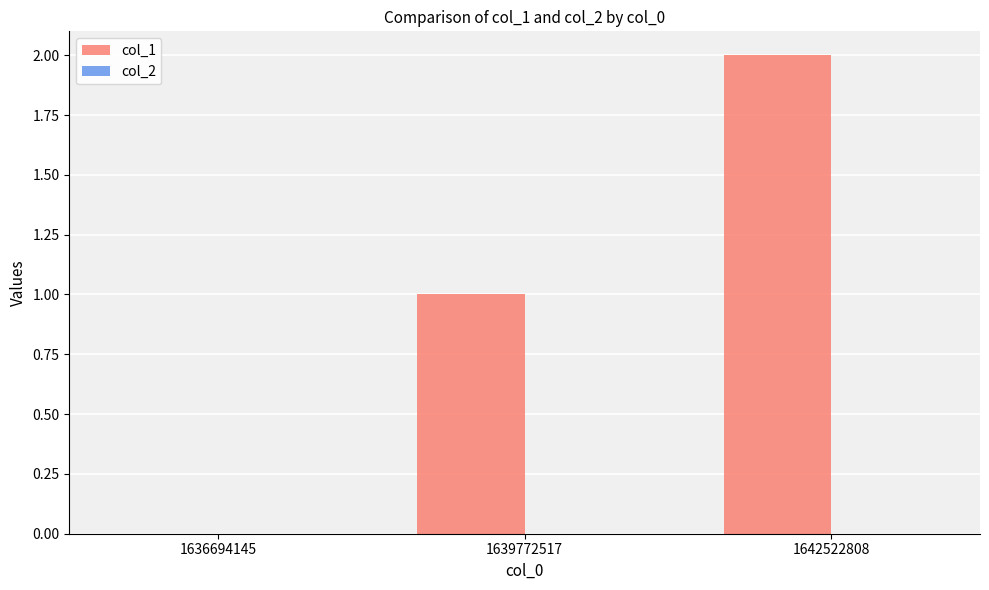

Which category has the highest value across all series?

1642522808